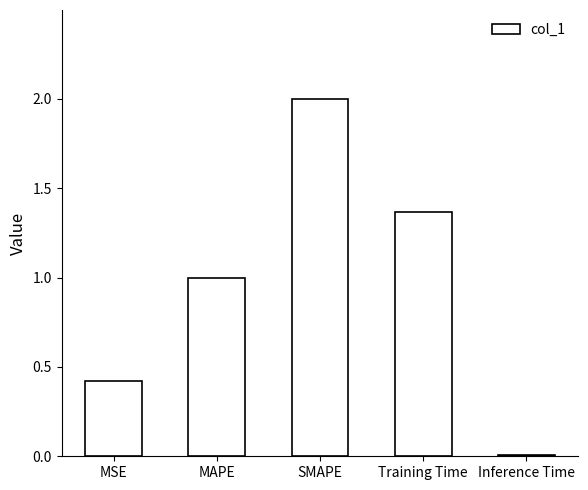

Which has a higher value, MAPE or SMAPE?

SMAPE